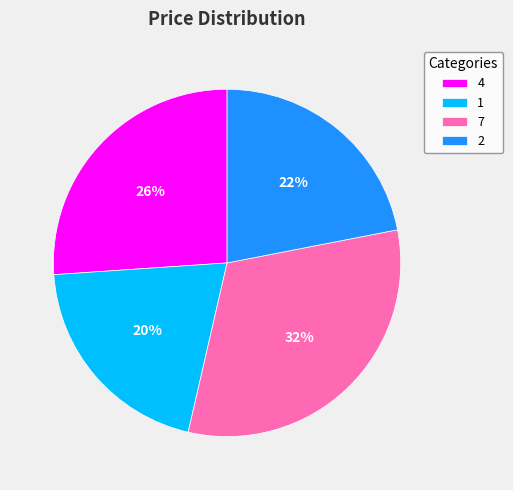

How many slices are in this pie chart?

4